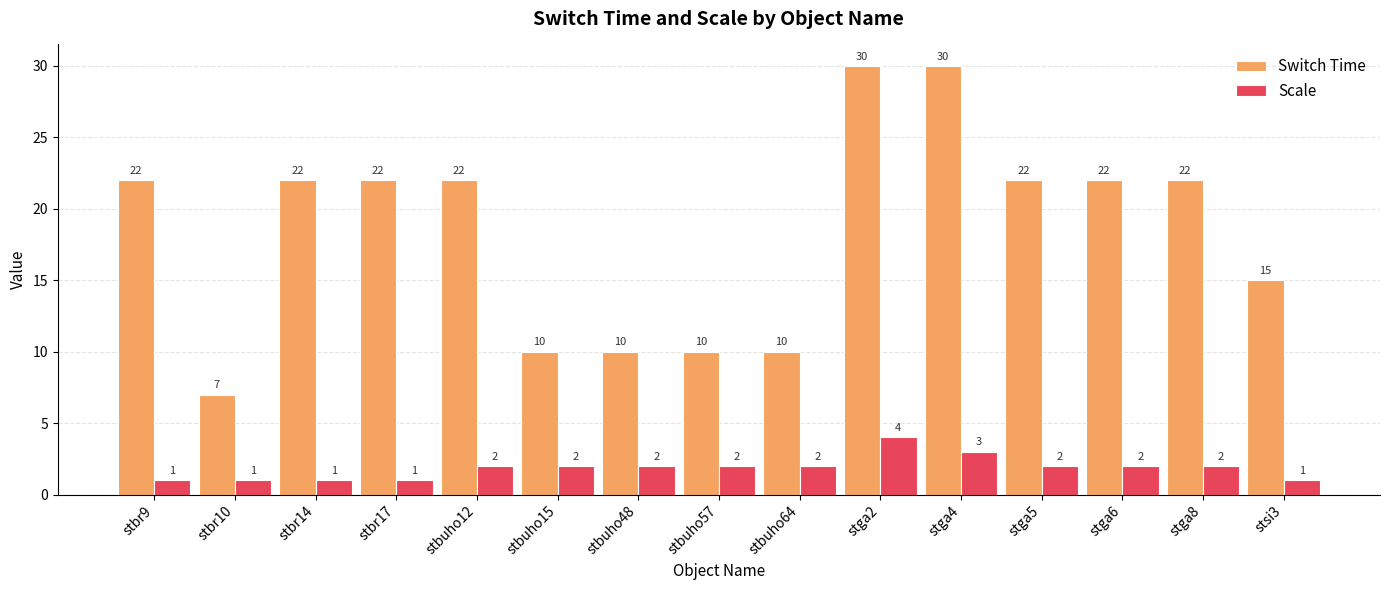

Reading left to right, list all the values displayed in this chart.

Switch Time: stbr9=22	stbr10=7	stbr14=22	stbr17=22	stbuho12=22	stbuho15=10	stbuho48=10	stbuho57=10	stbuho64=10	stga2=30	stga4=30	stga5=22	stga6=22	stga8=22	stsi3=15
Scale: stbr9=1	stbr10=1	stbr14=1	stbr17=1	stbuho12=2	stbuho15=2	stbuho48=2	stbuho57=2	stbuho64=2	stga2=4	stga4=3	stga5=2	stga6=2	stga8=2	stsi3=1